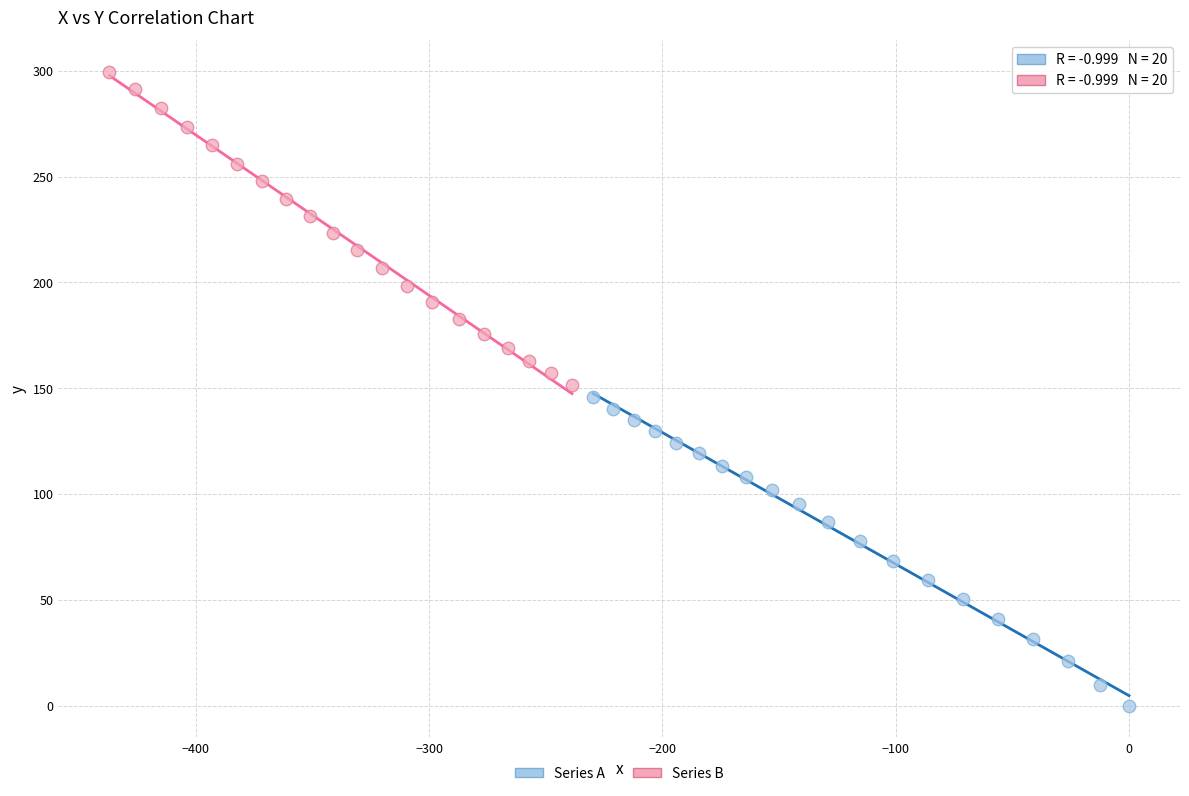

Which series reaches the minimum Y coordinate?

Series A